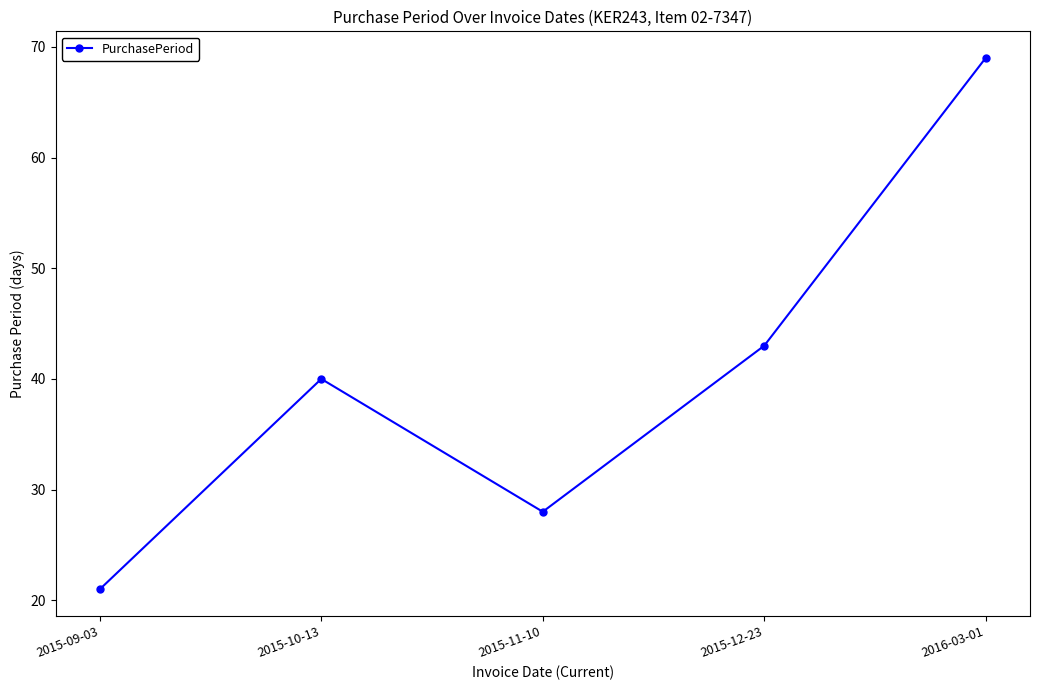

True or false: the data has more than 0 interior local peaks.

True